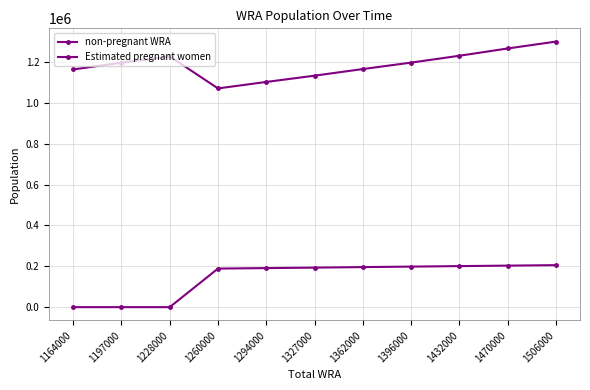

Which series has the largest range (max minus min)?

non-pregnant WRA